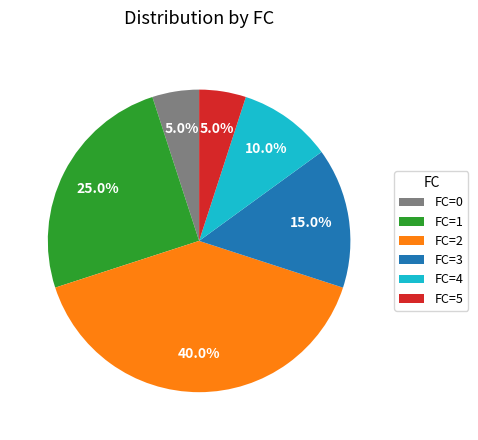

Count the number of slices in the pie.

6